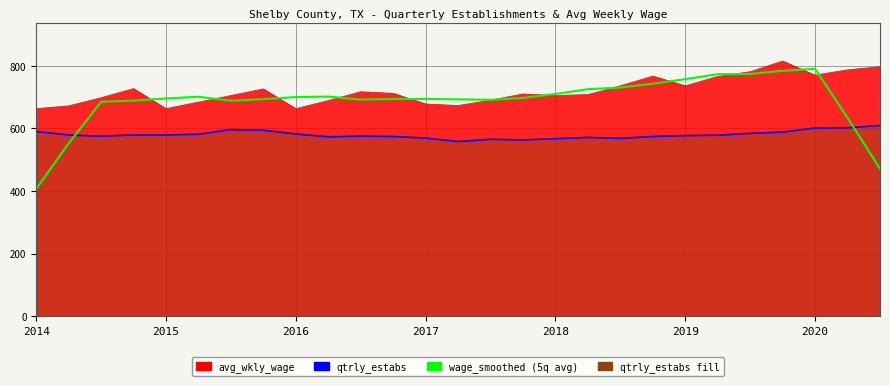

True or false: wage_smoothed and qtrly_estabs_line cross at least once.

True